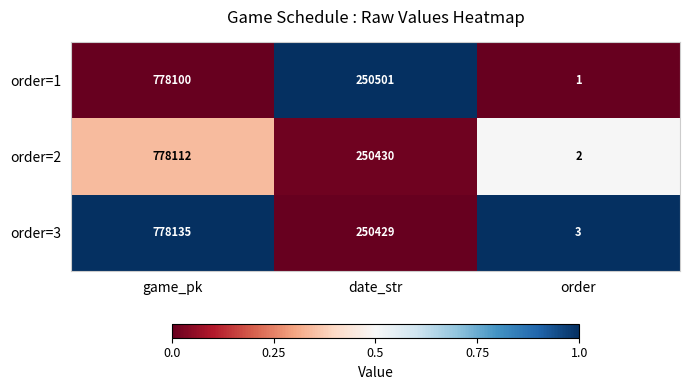

How many order=3 values are between 3 and 778135?

3